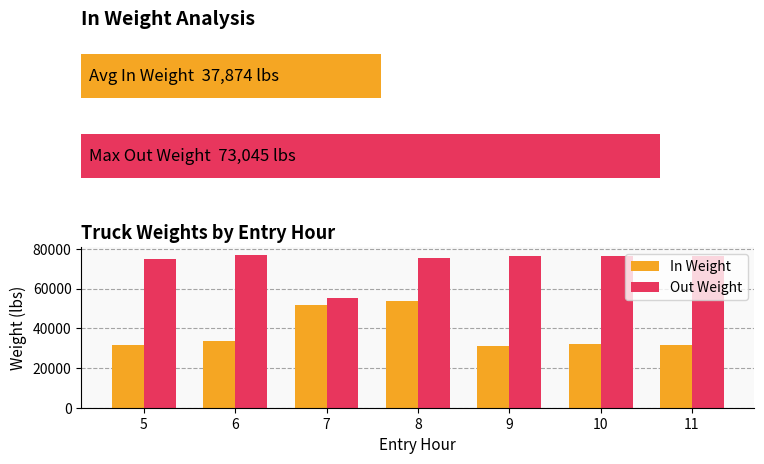

Which series changed the most between 8 and 11?

In Weight